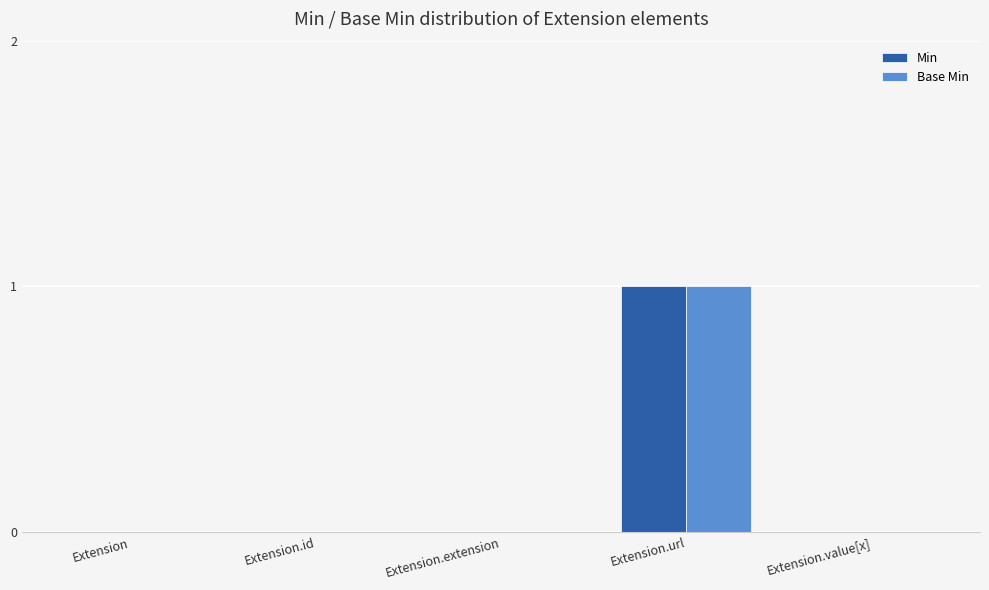

Reading left to right, transcribe all the data shown in this chart.

Min: 0	0	0	1	0
Base Min: 0	0	0	1	0